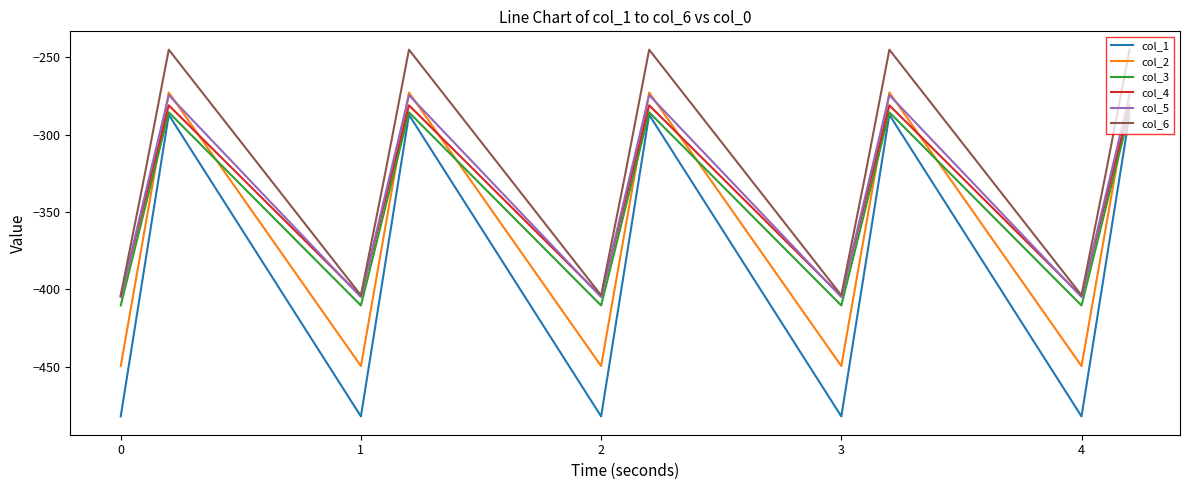

Which series has the largest total across all categories?

col_6